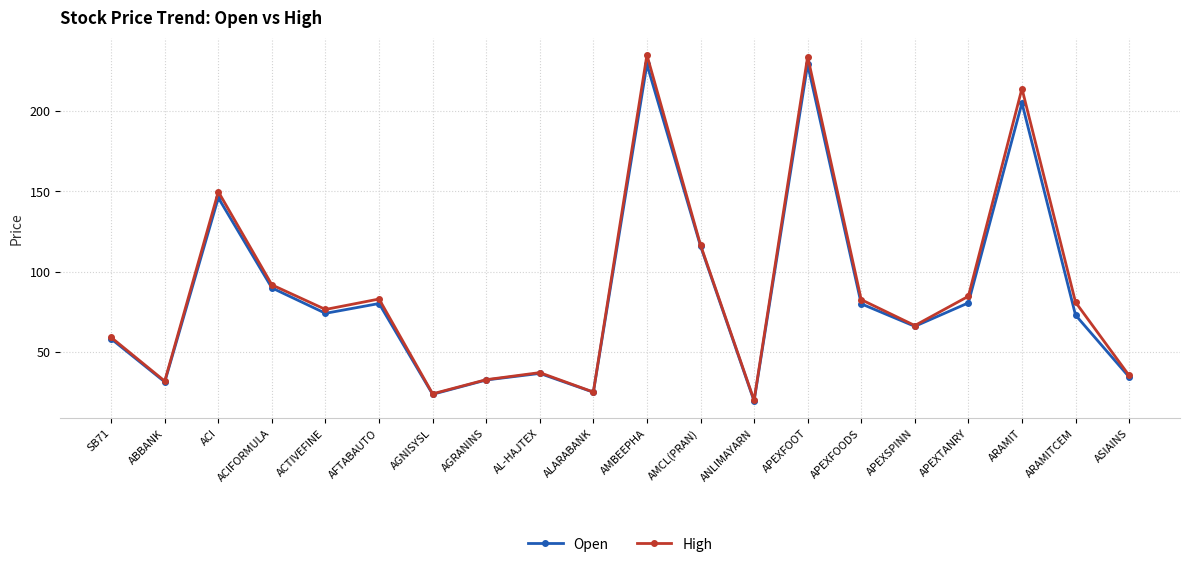

In High, how many points are lower than both neighbors (excluding endpoints)?

6